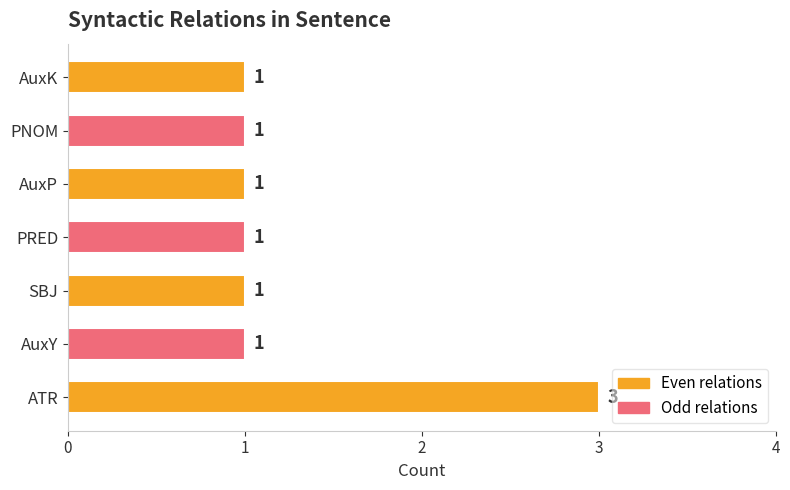

Approximately how many times larger is the value at AuxP compared to SBJ?

1.0